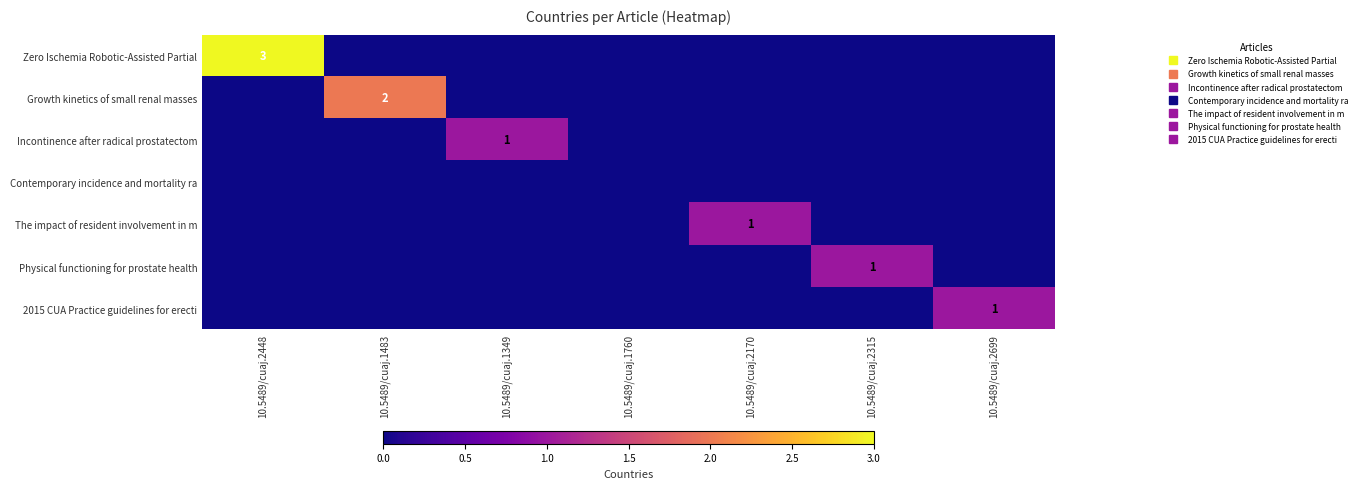

Count the number of data series in this chart.

7